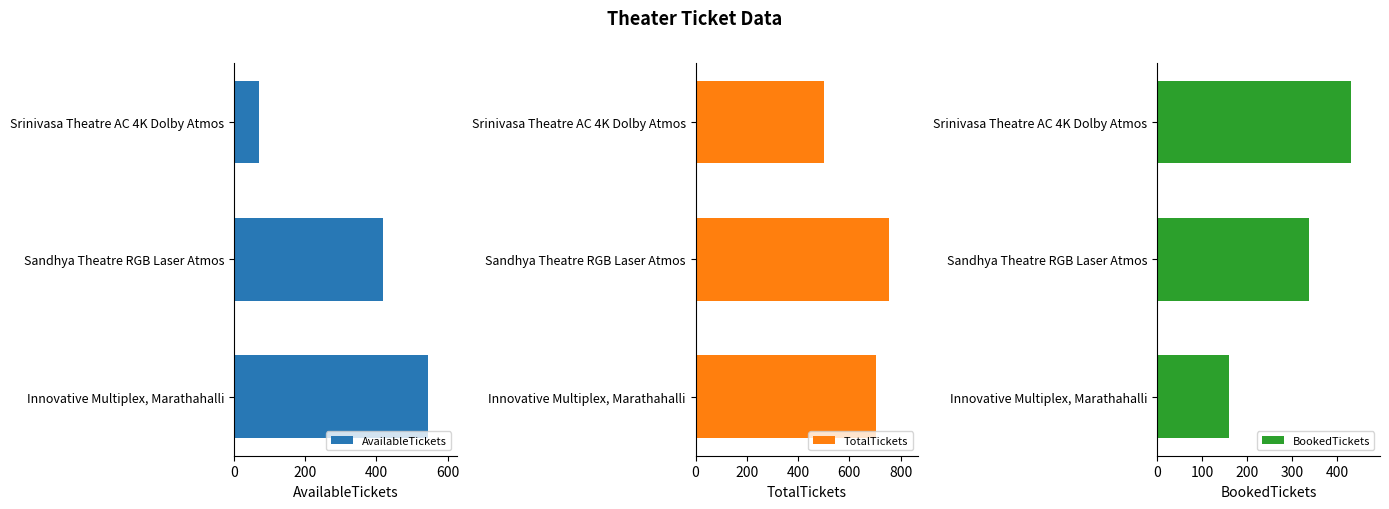

How many values in the AvailableTickets series are below 420?

1